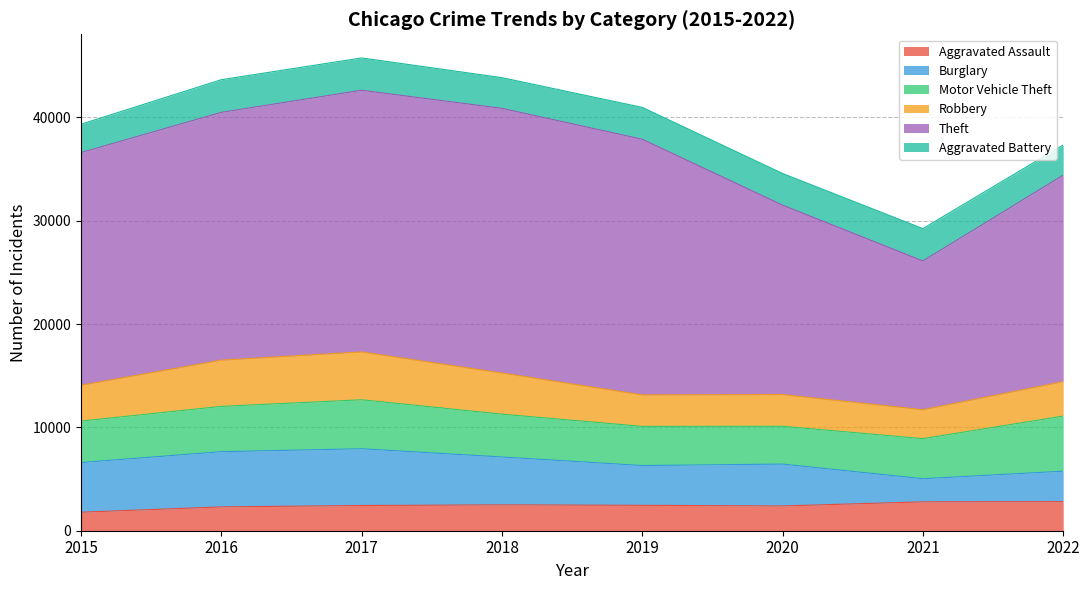

At which label does Burglary first exceed 4632?

2015